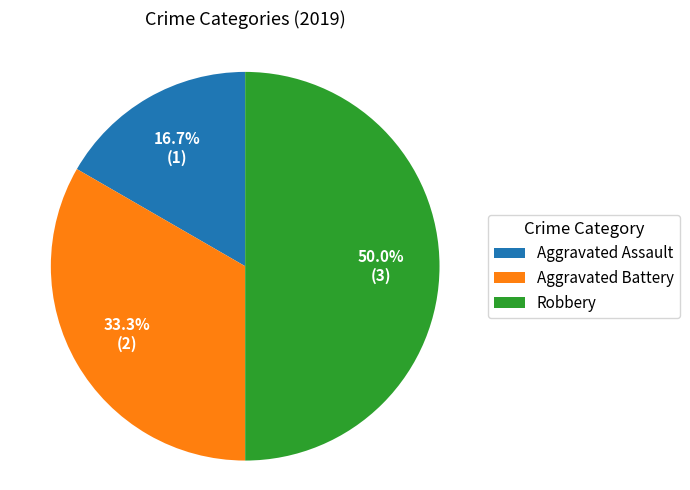

Rank the categories by value from lowest to highest.

Aggravated Assault, Aggravated Battery, Robbery